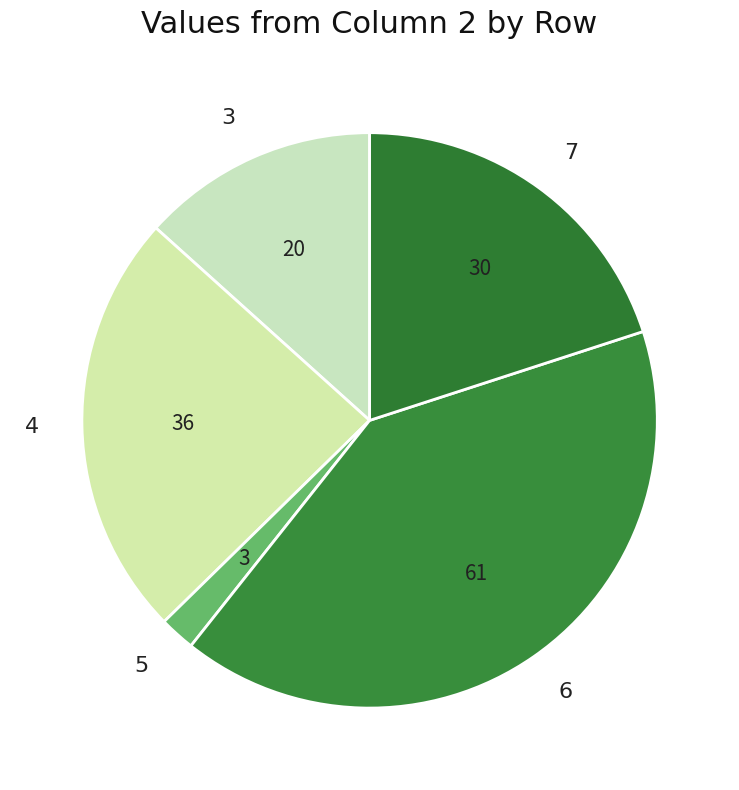

Is the sum of 6 and 4 greater than half?

Yes